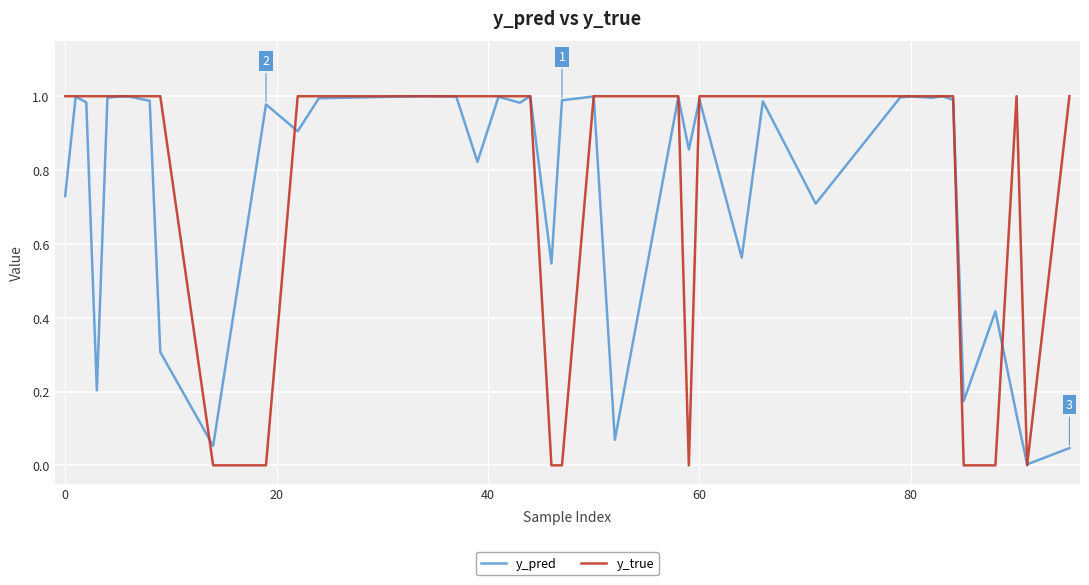

Which series has the widest spread of values?

y_true